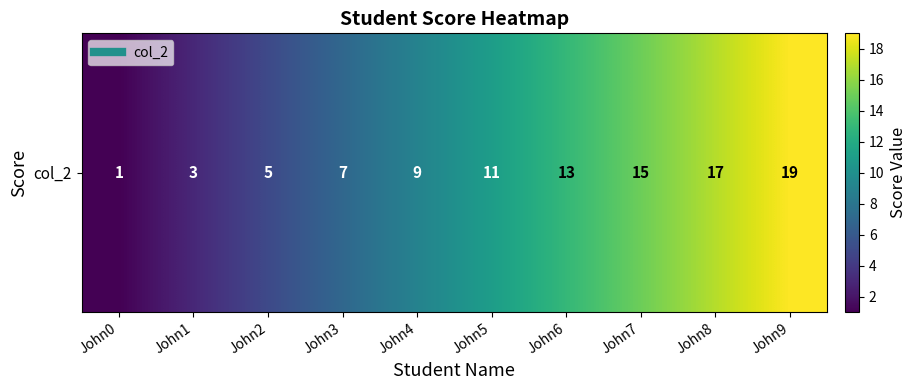

What is the difference between the values at John3 and John9?

12